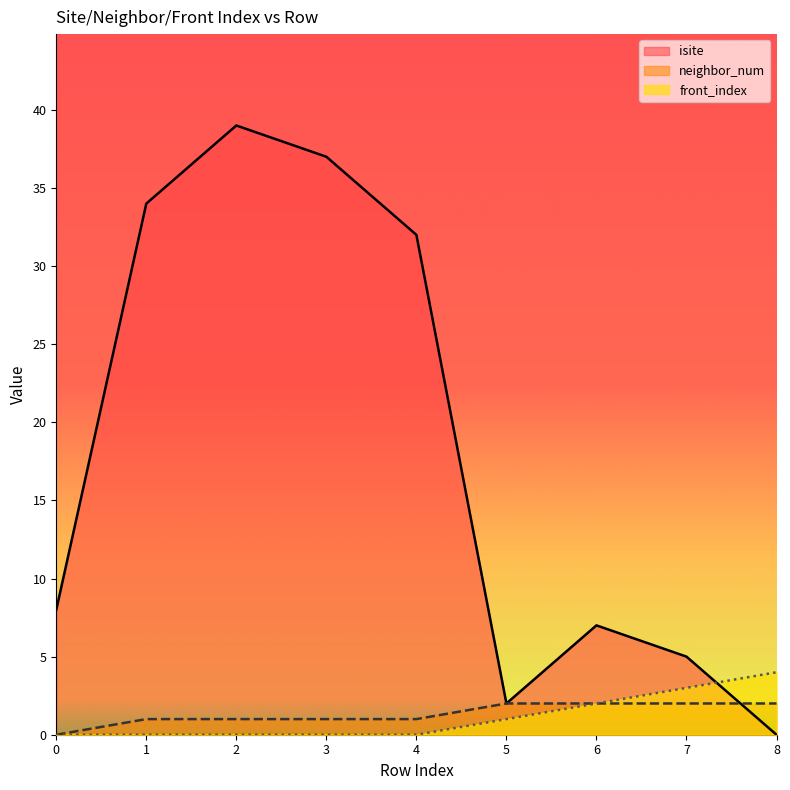

Is the value of isite at 0 greater than the value of front_index at 5?

Yes